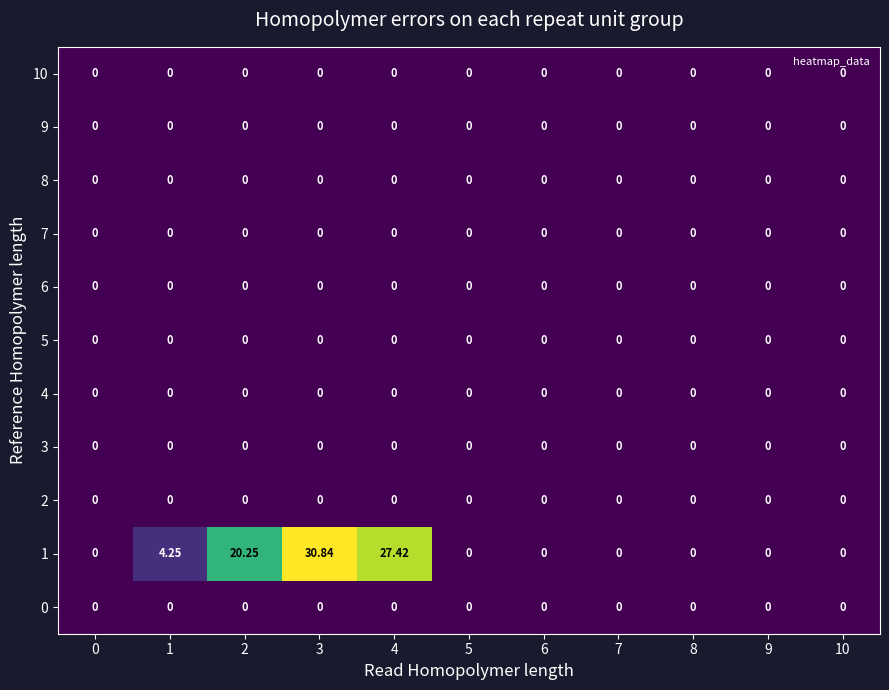

Which series has the largest total across all categories?

1